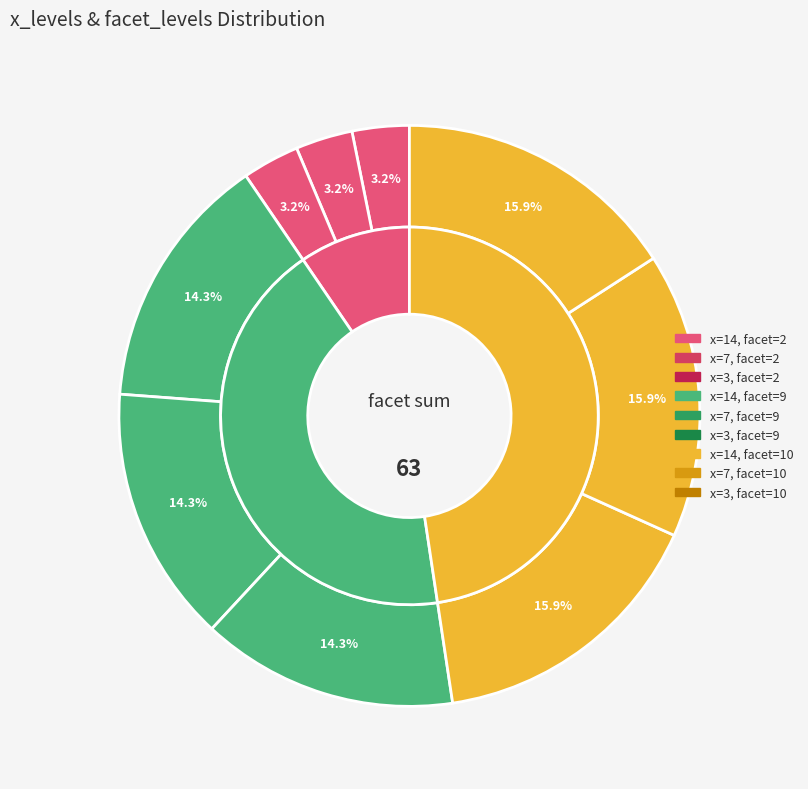

True or false: 3 accounts for 3% of the total.

True